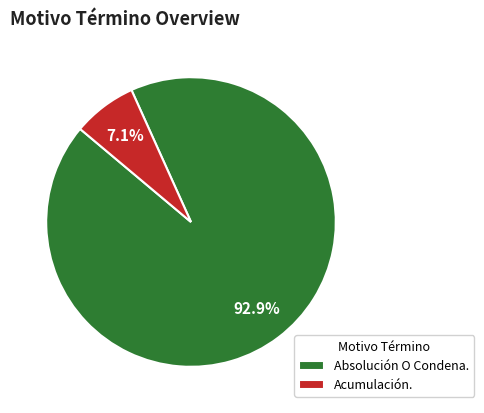

To the nearest percent, what is the difference between the largest and smallest slice percentages?

86%